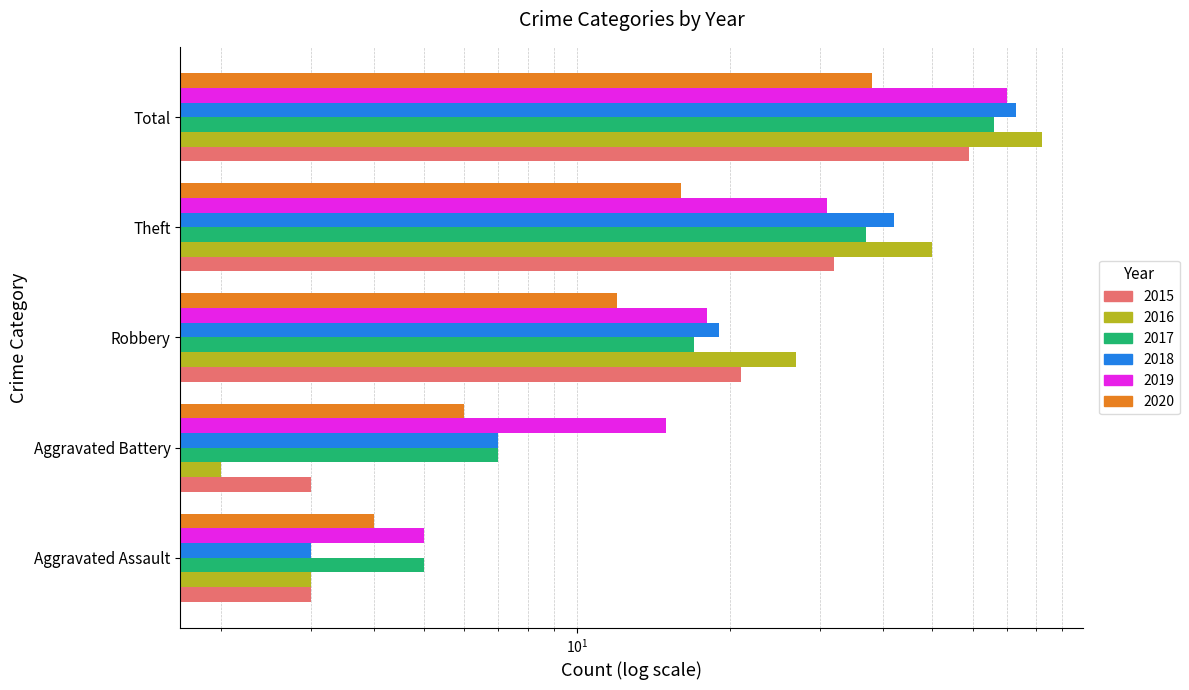

What is the lowest value of the 2018 series?

3